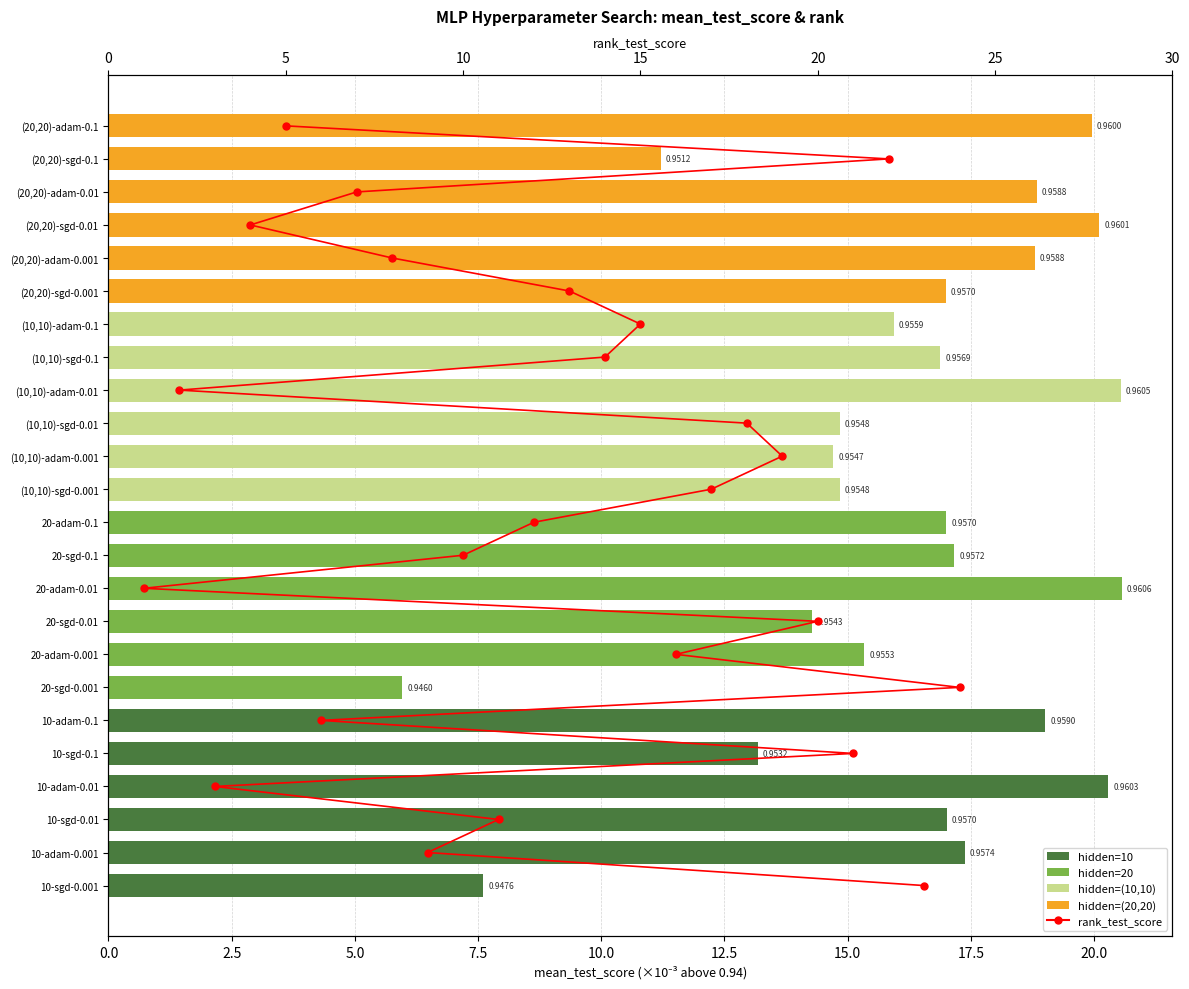

What is the difference between the values at 15.0 and 10?

4